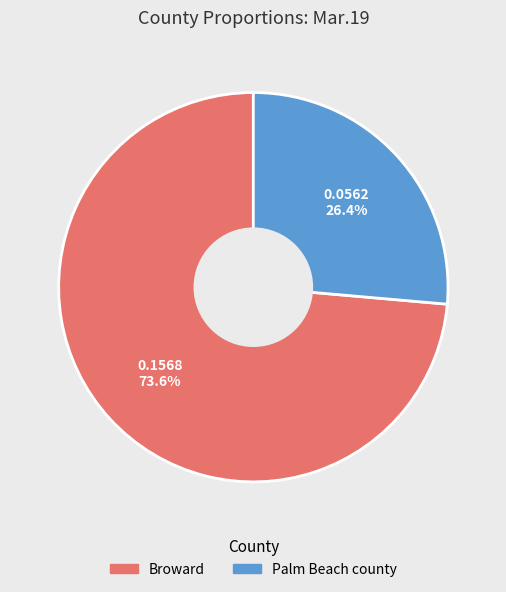

Which category has the biggest portion of the pie?

Broward